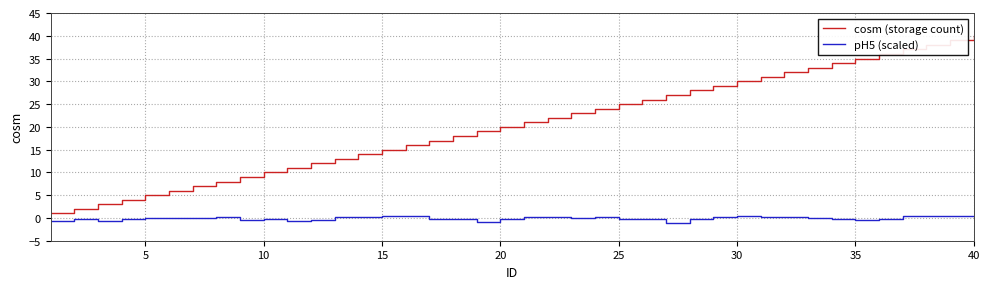

What is the difference between the maximum and minimum values in the pH5 (scaled) series?

1.5